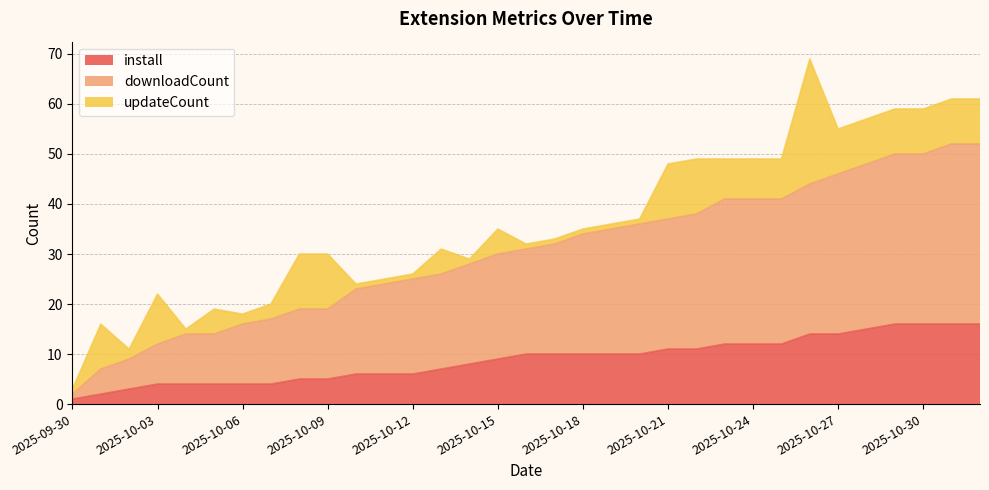

At which category does the chart reach its minimum across all series?

2025-09-30